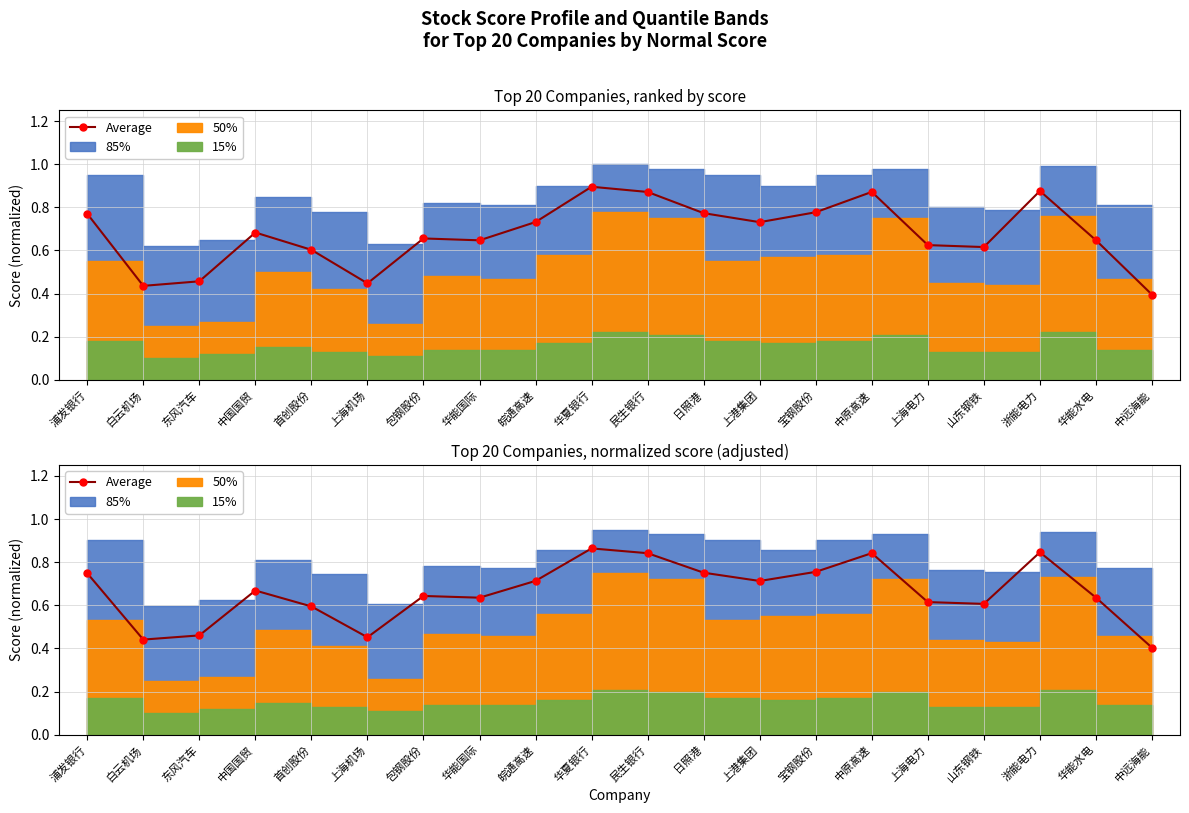

How many data points does each series have?

20